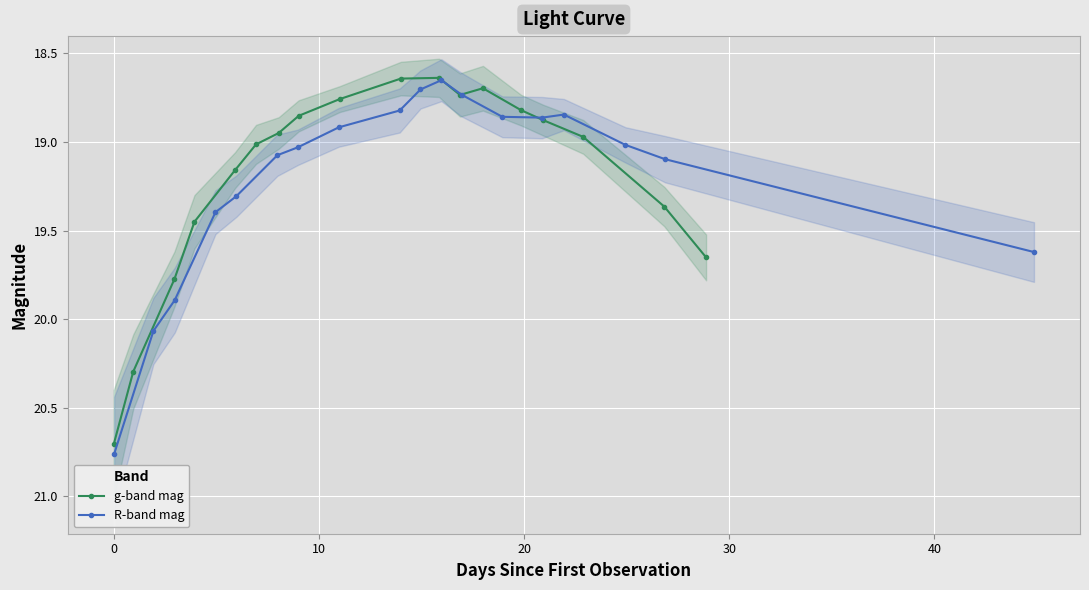

After their last crossing, which series has the higher values: g-band mag or R-band mag?

g-band mag